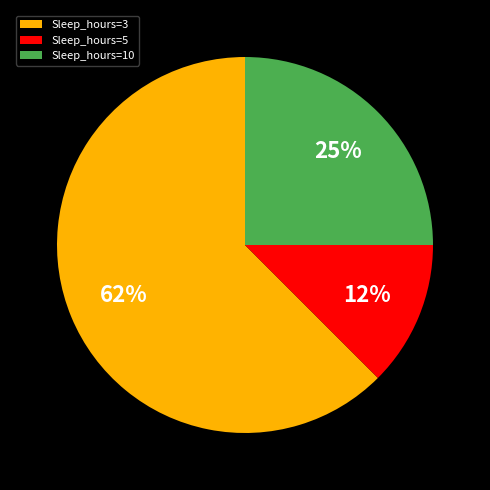

To the nearest percent, what is the average slice percentage?

33%